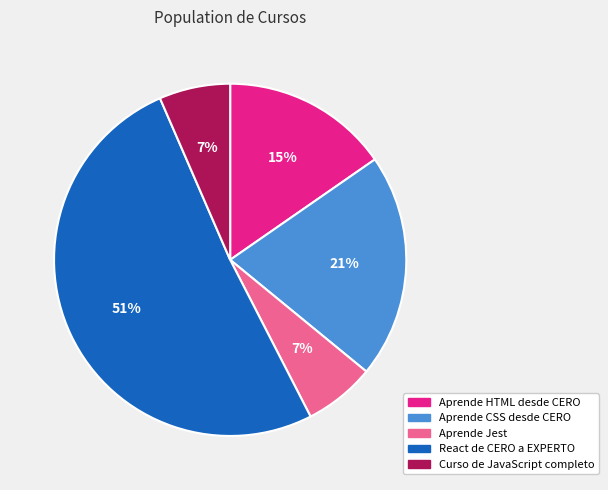

Which slice is the largest?

React de CERO a EXPERTO